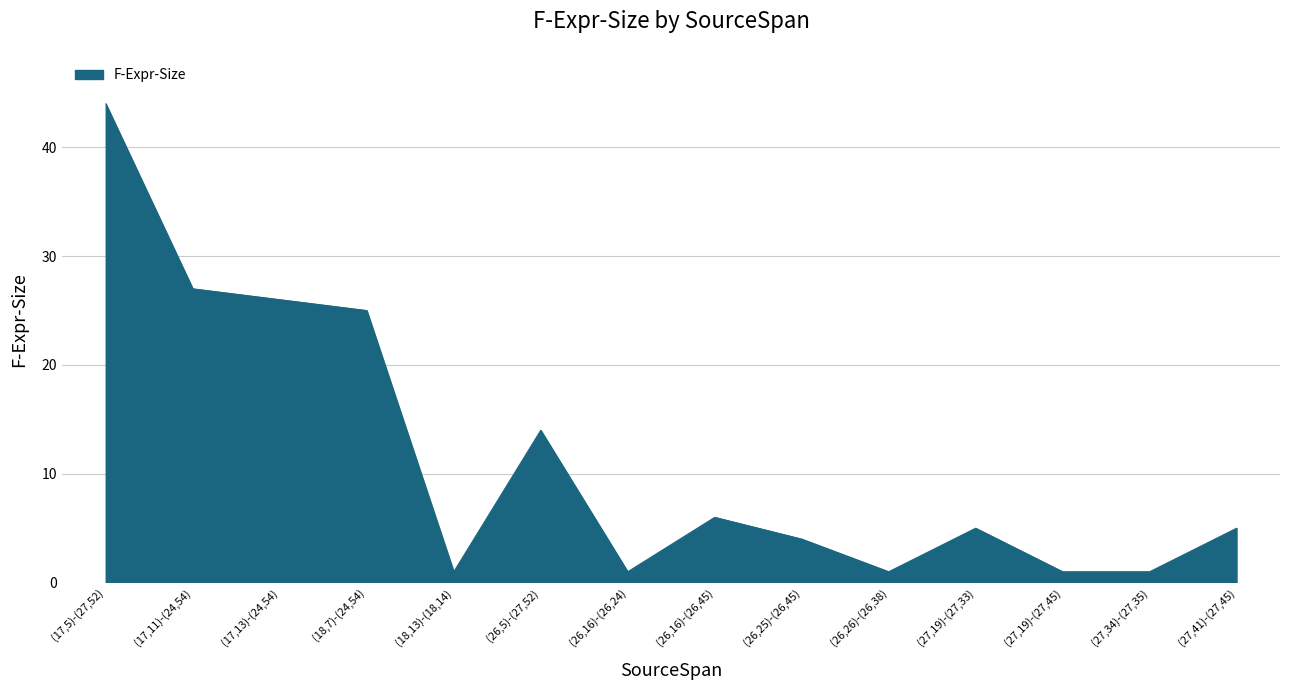

Where is the data nearest to the value 22?

(18,7)-(24,54)